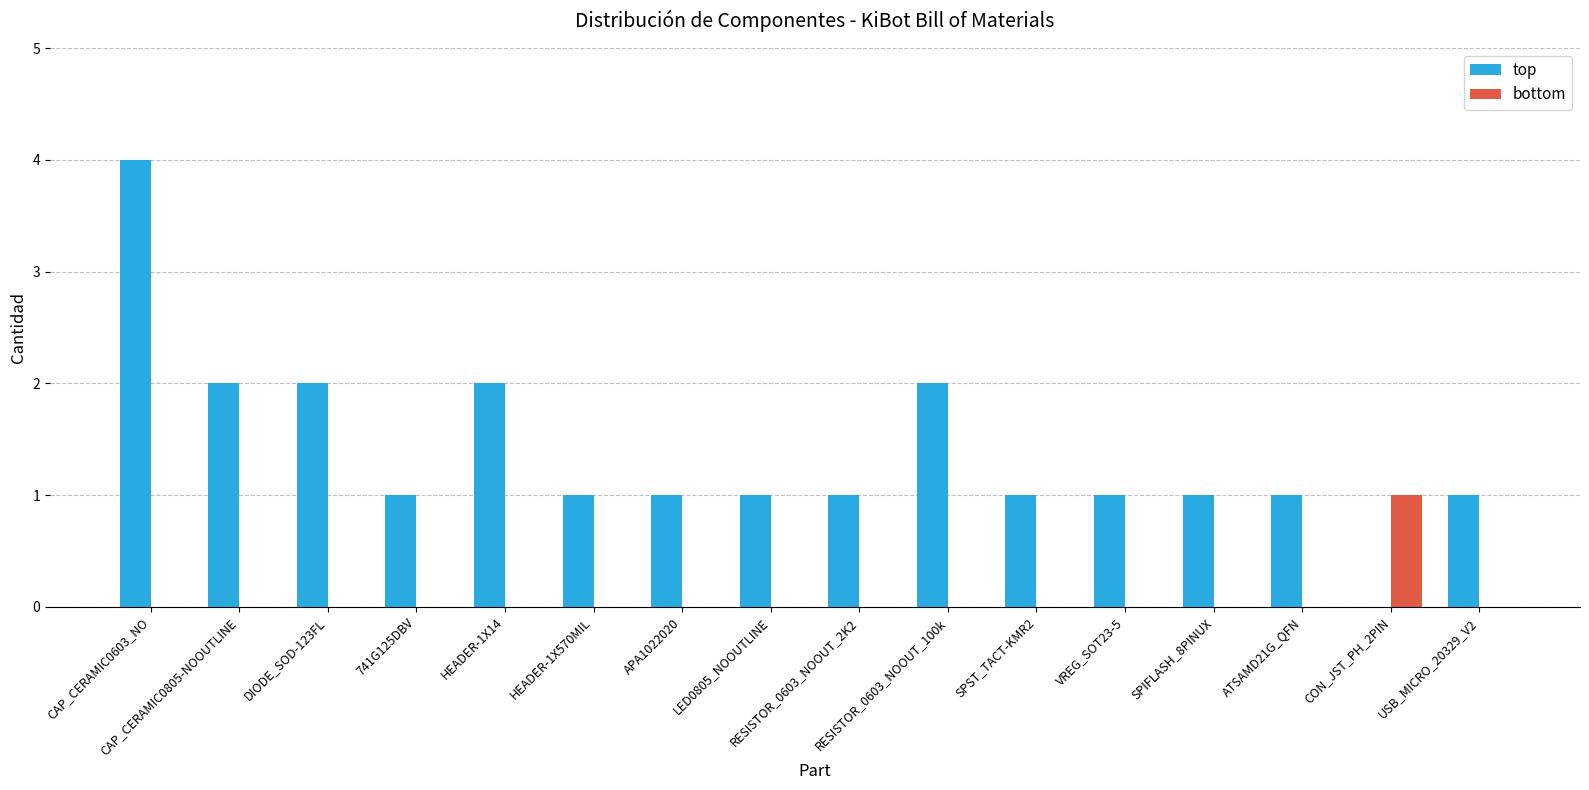

How many values in top are above zero?

15